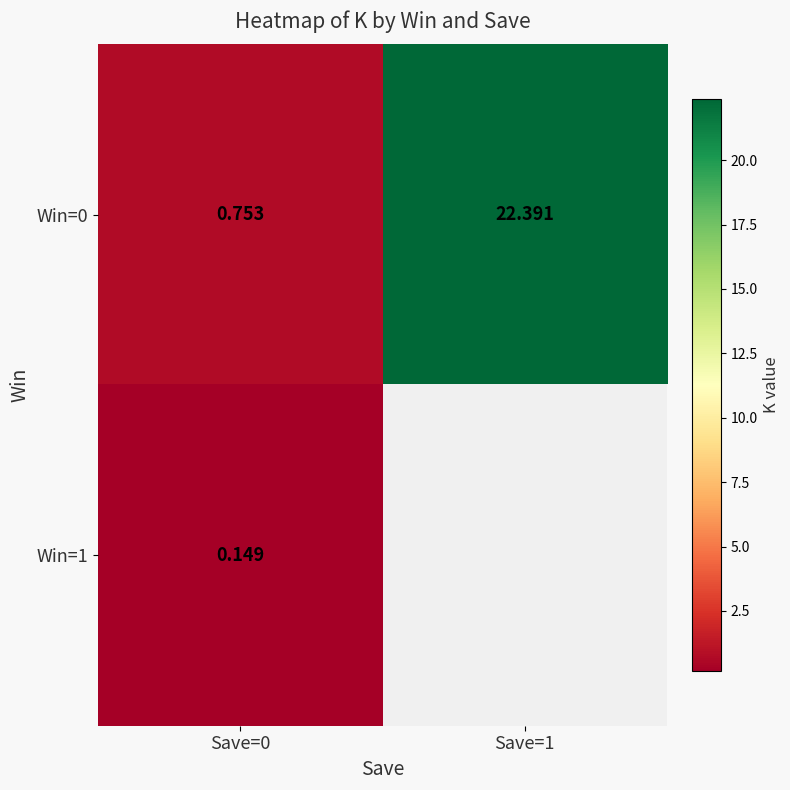

How many categories are shown in the chart?

2